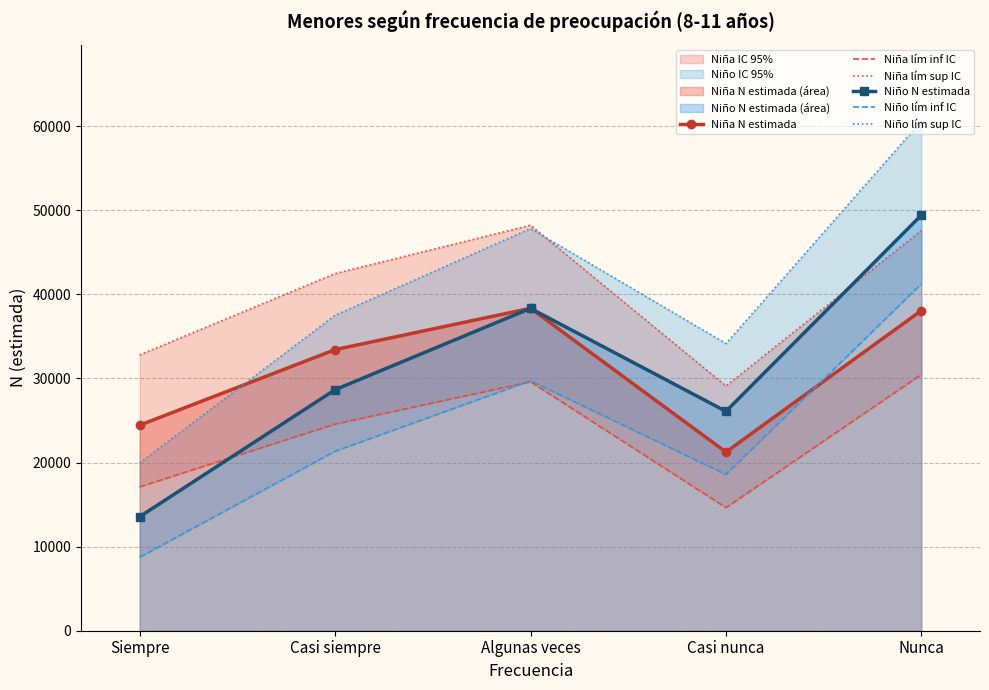

What is the difference between the Niño lím sup IC values at Casi nunca and Casi siempre?

3366